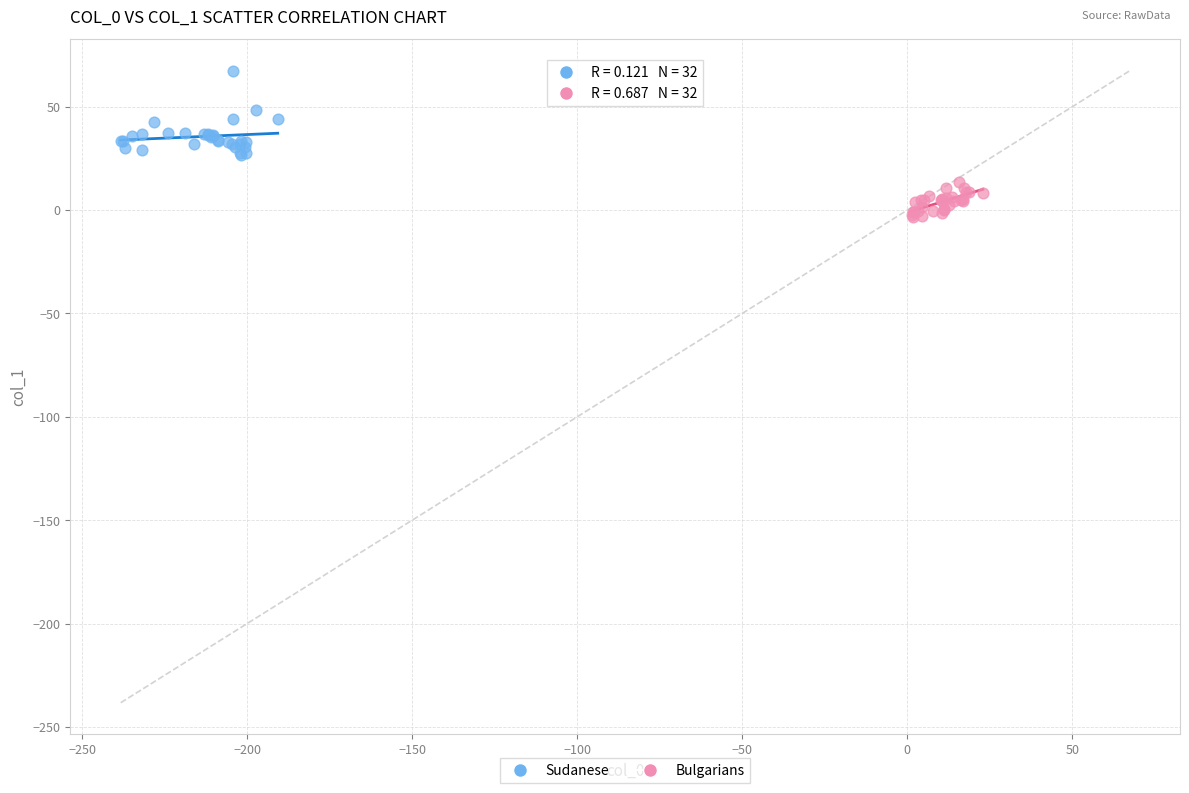

Which series contains the lowest Y value?

Bulgarians